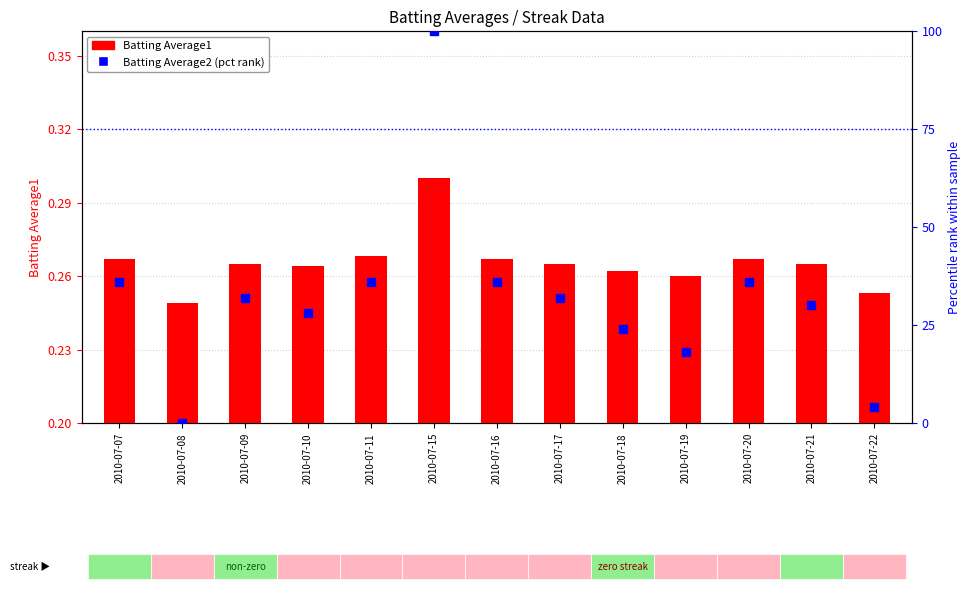

What is the value of the Batting Average2 (pct rank) bar at the 9th from the left?

24.0